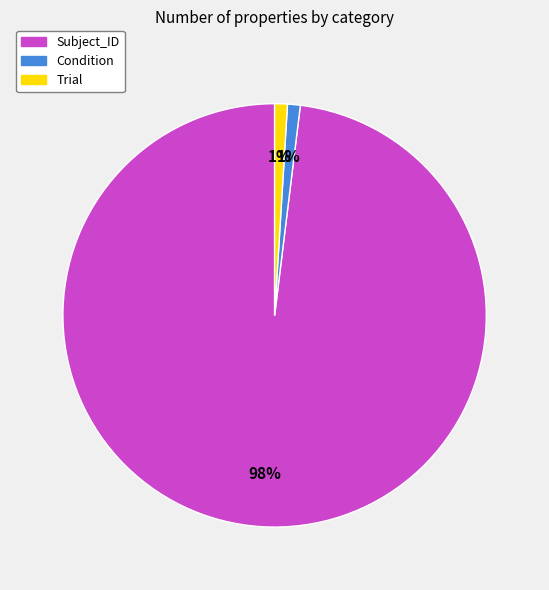

Which slice is the largest?

Subject_ID